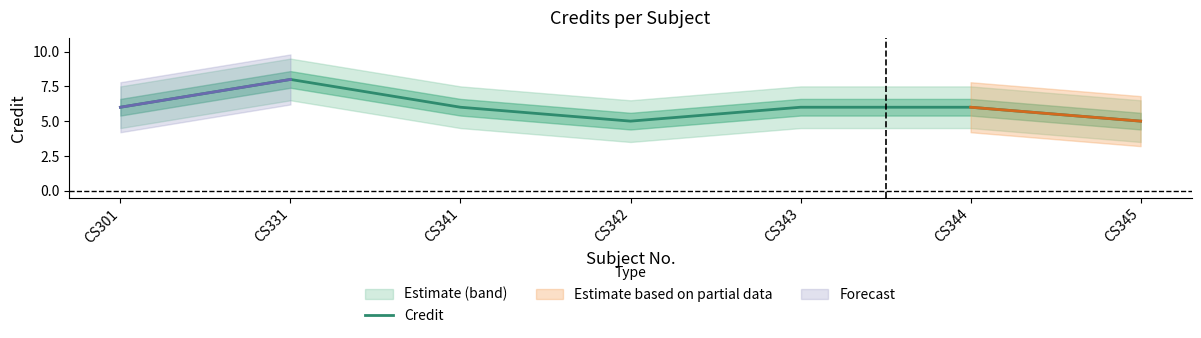

How many data points are above 6?

1